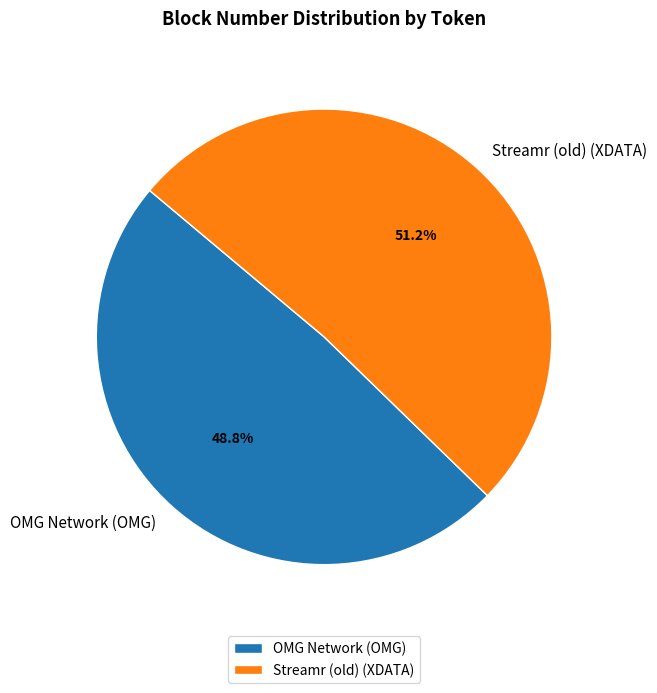

What portion of the pie excludes OMG Network (OMG)?

51.2%